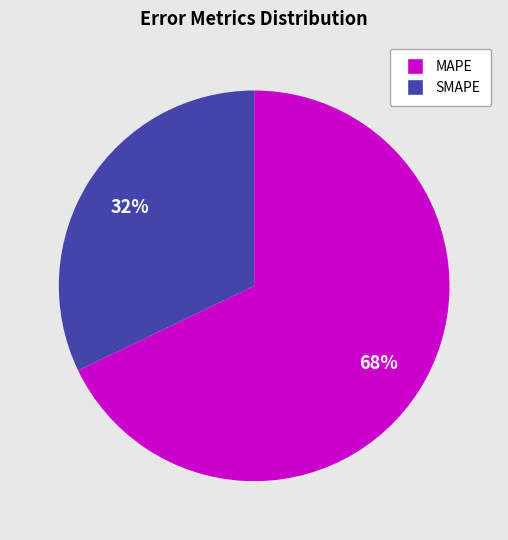

Rank the categories by value from lowest to highest.

SMAPE, MAPE